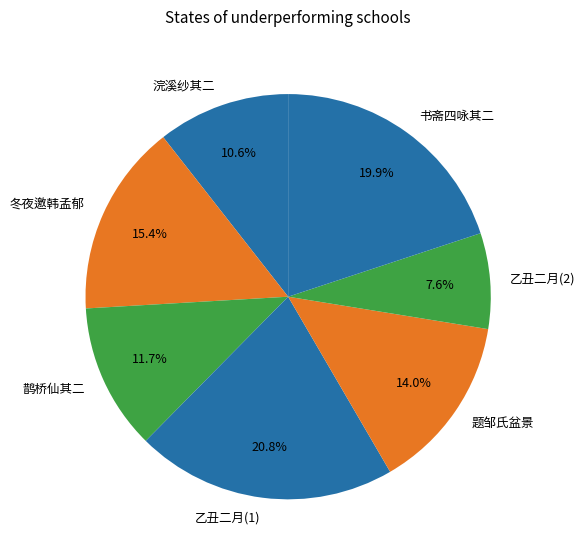

What is the ratio of the value at 乙丑二月(2) to the value at 书斋四咏其二?

0.4